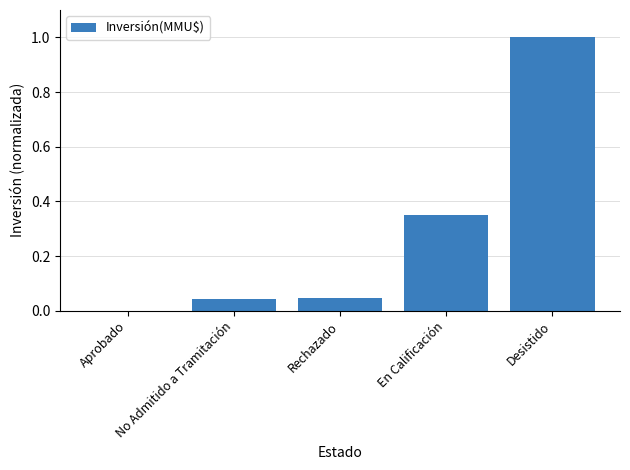

The chart shows a value of 1.0 at Desistido. True or false?

True